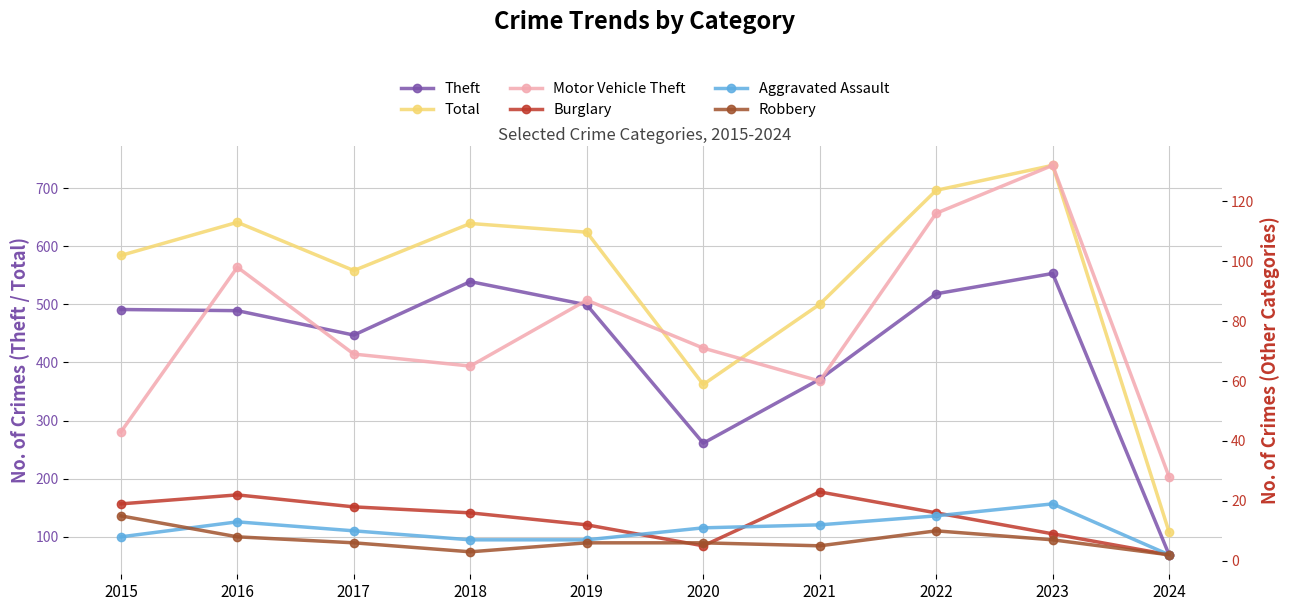

The value of Motor Vehicle Theft at 2020 is 32. True or false?

False